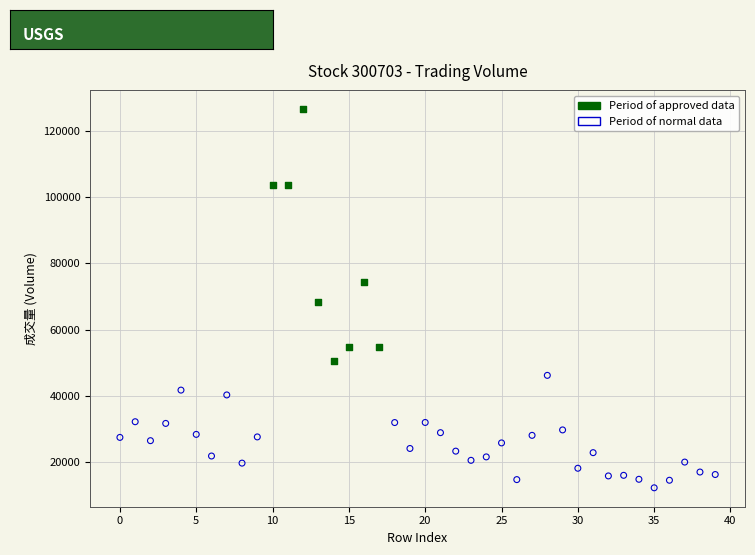

What are all the series names shown in the legend?

Period of approved data, Period of normal data